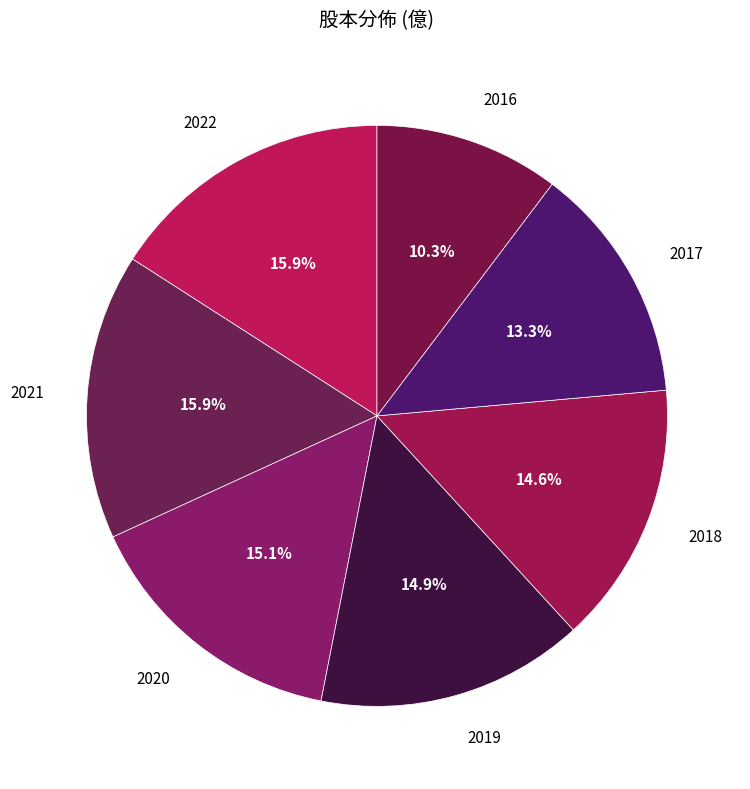

To the nearest percent, what is the difference between the largest and smallest slice percentages?

6%